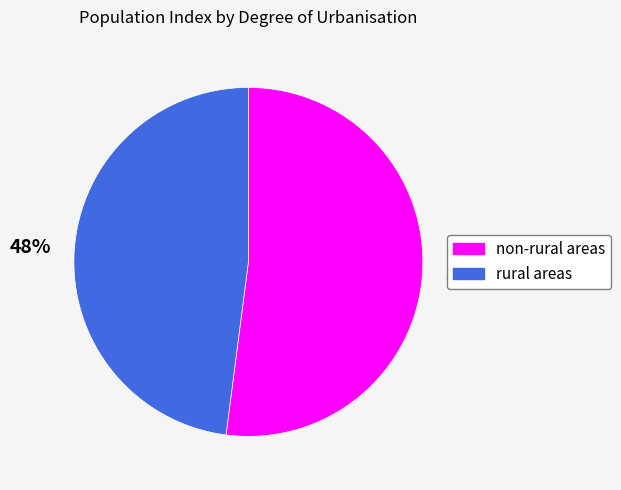

To the nearest percent, what is the average slice percentage?

50%